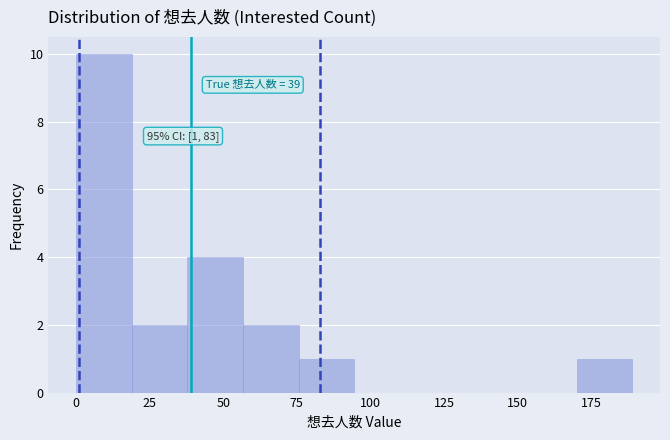

Read against the x-axis, roughly where is the centre of the tallest bar?

10